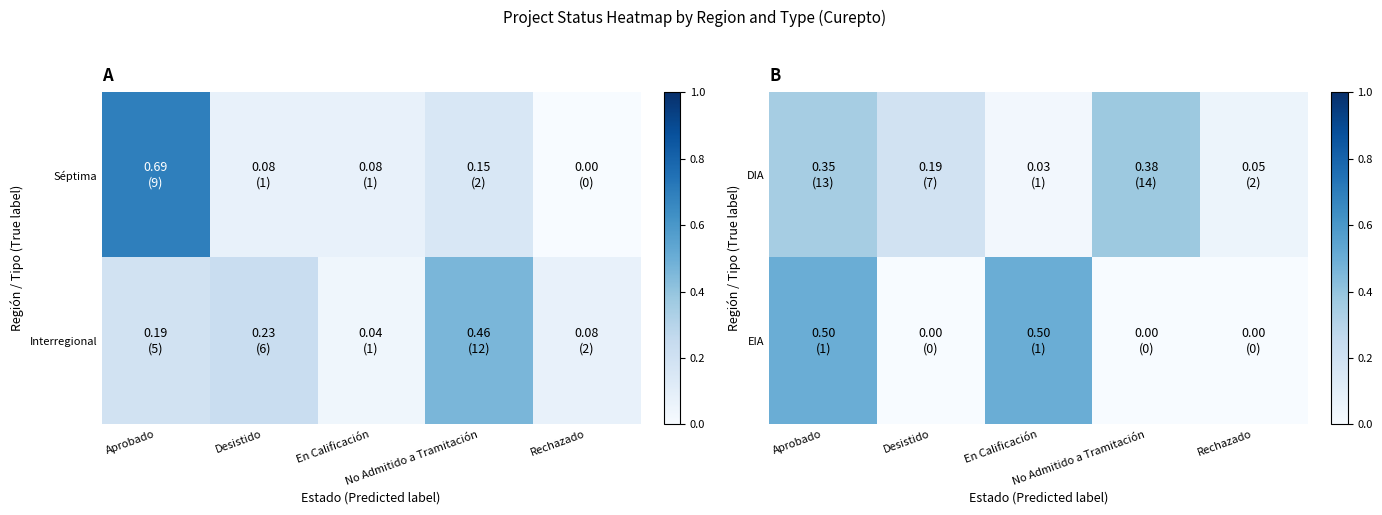

What is the sum of all DIA values?

1.0